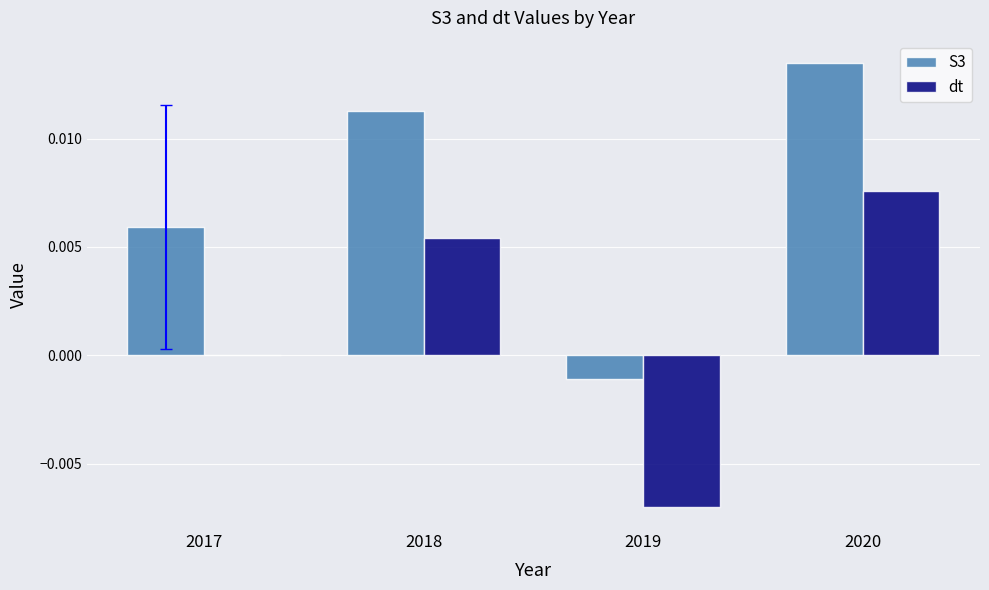

True or false: S3 has a value of 0.0 at 2018.

True